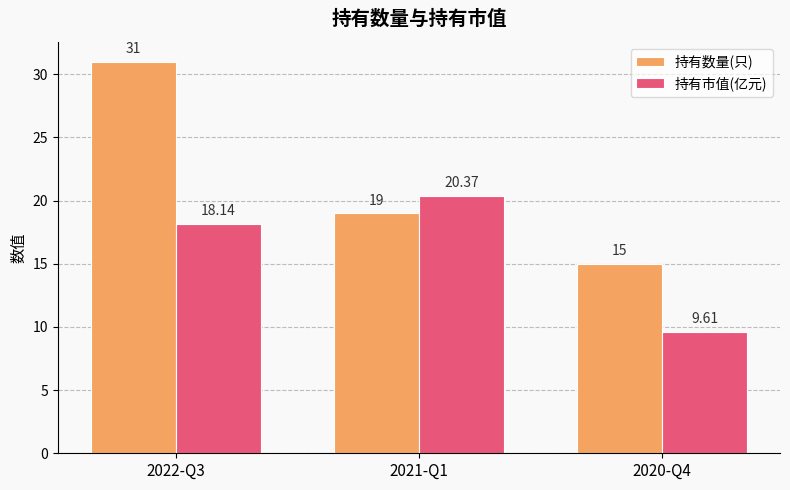

What is the difference between the 持有数量(只) values at 2021-Q1 and 2022-Q3?

12.0